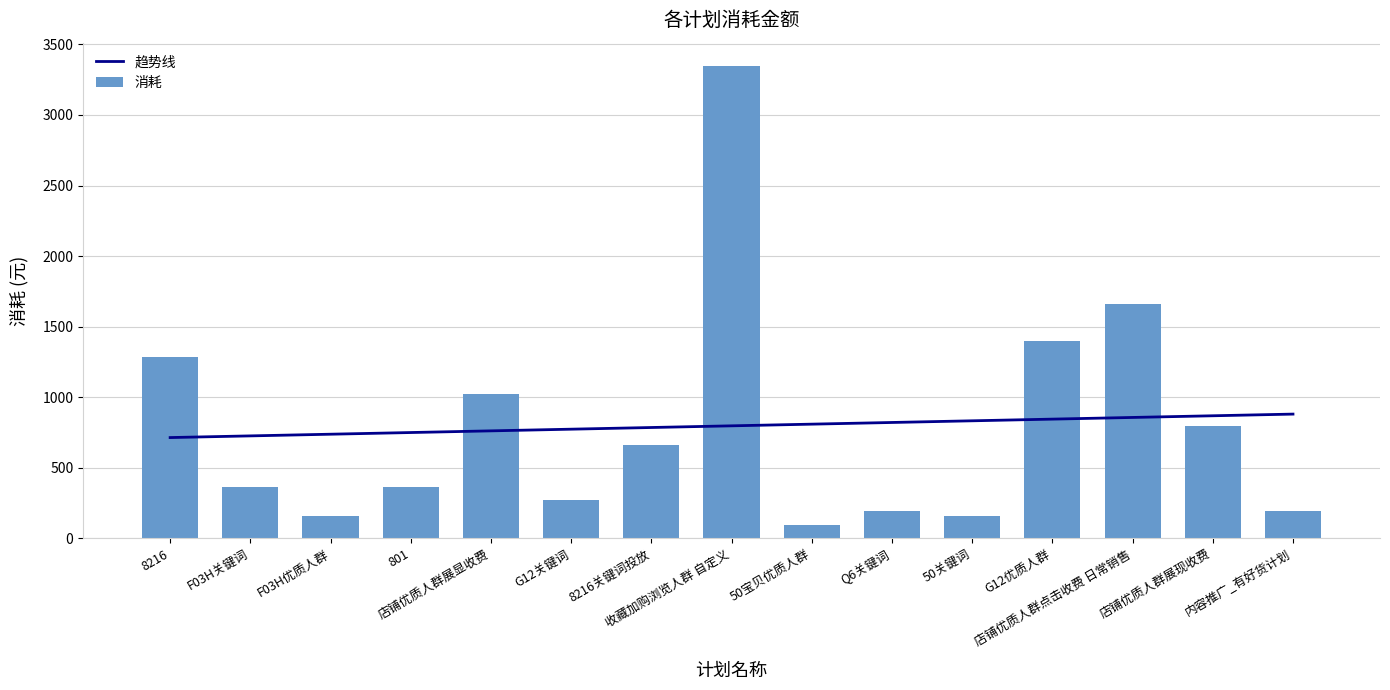

Which label corresponds to the largest value in the chart?

收藏加购浏览人群 自定义